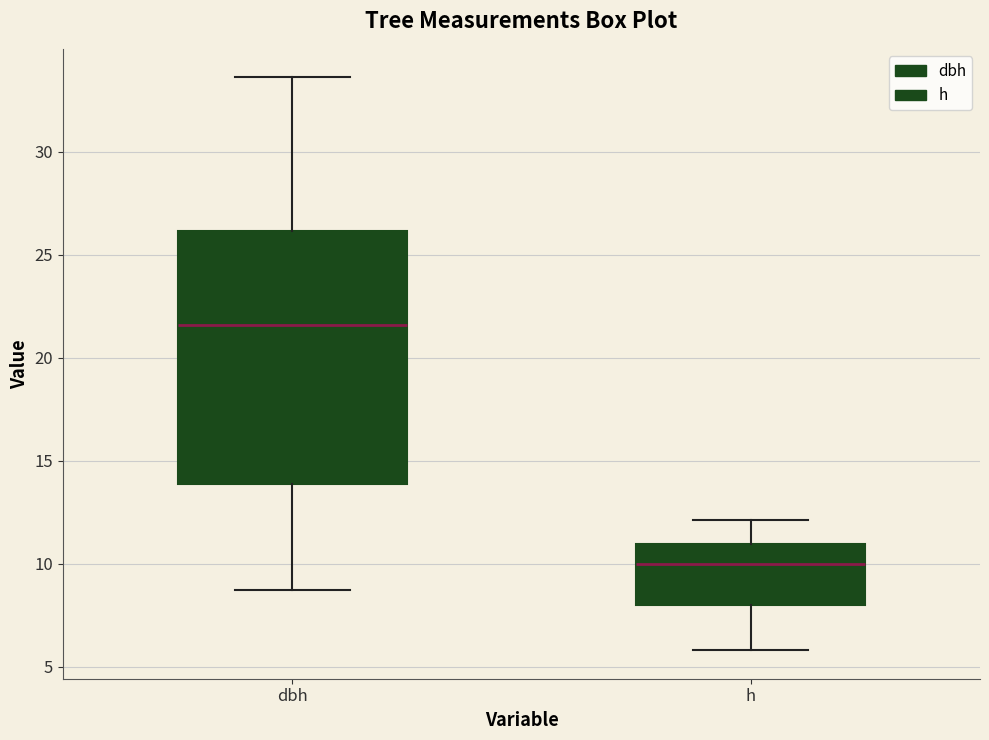

Where is the upper edge of the box for dbh on the y-axis? The values are not printed on the chart, so give them approximately, as read against the axis.

26.0